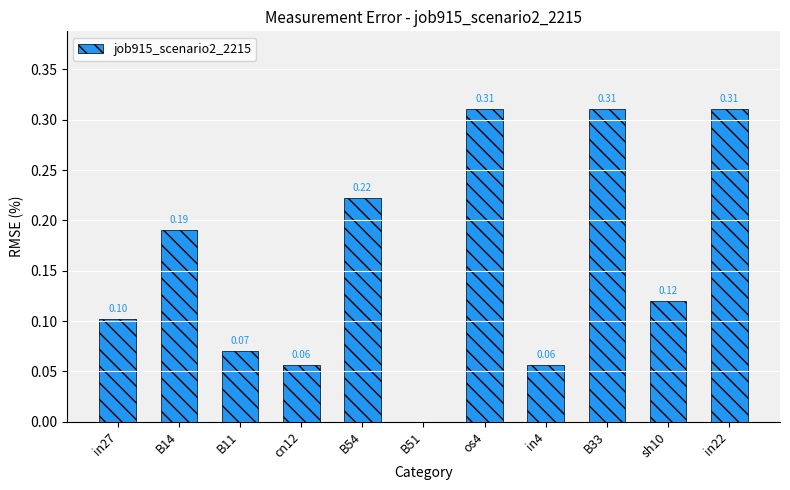

Which has a higher value, B54 or in22?

in22